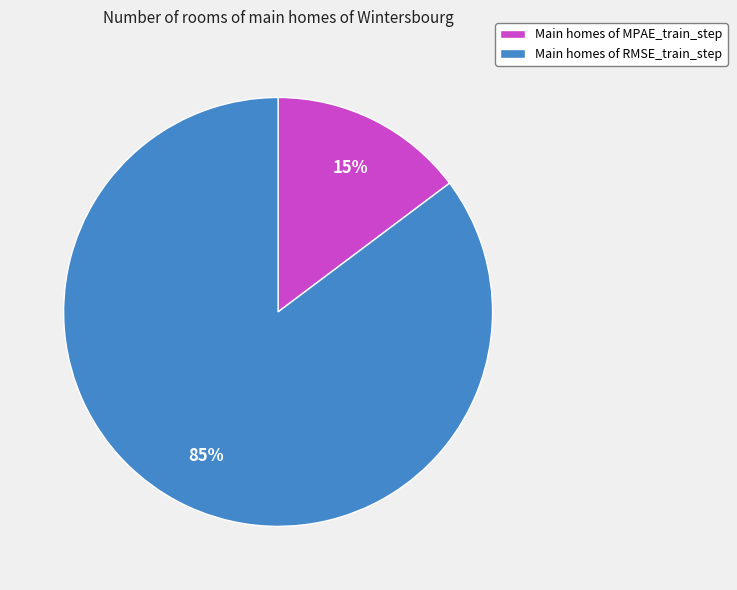

To the nearest percent, what is the average slice percentage?

50%